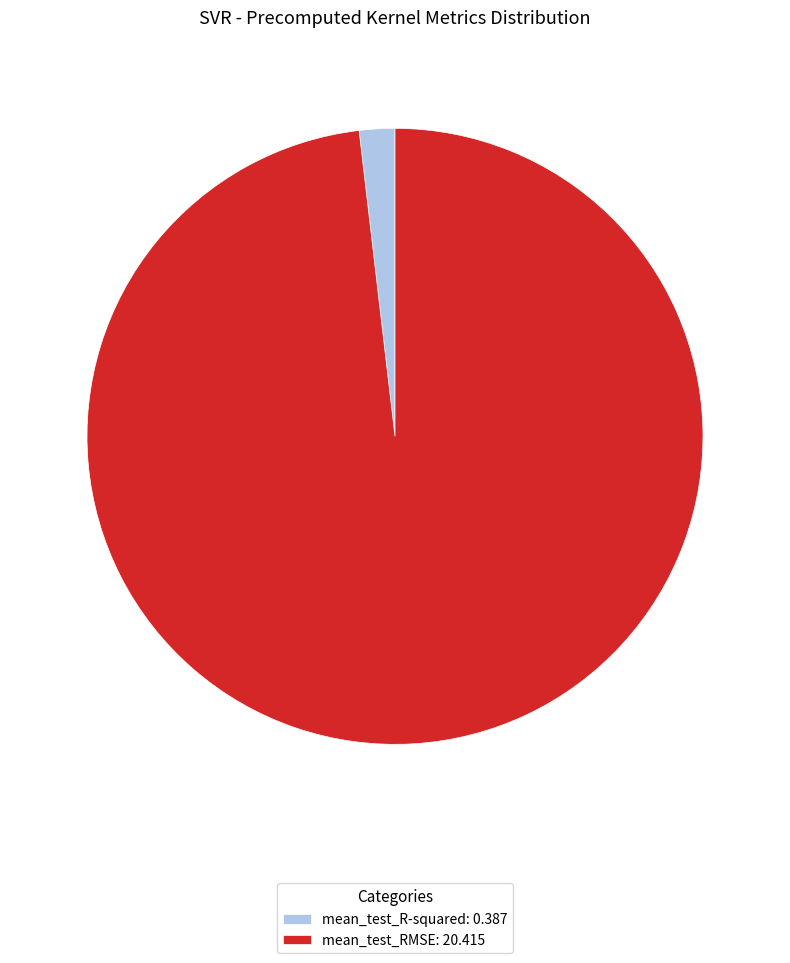

Count the number of slices in the pie.

2